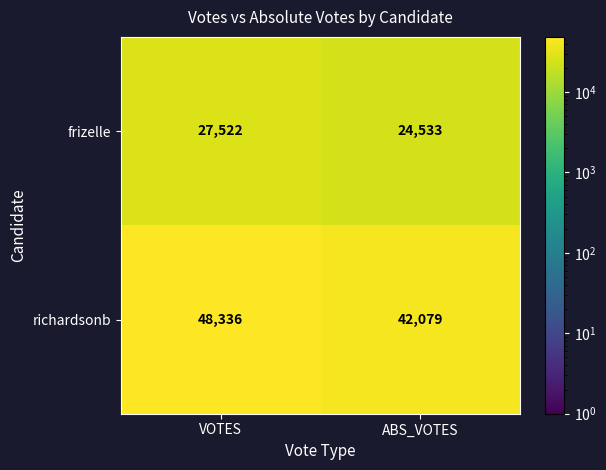

Rank the series at VOTES from highest to lowest value.

richardsonb, frizelle